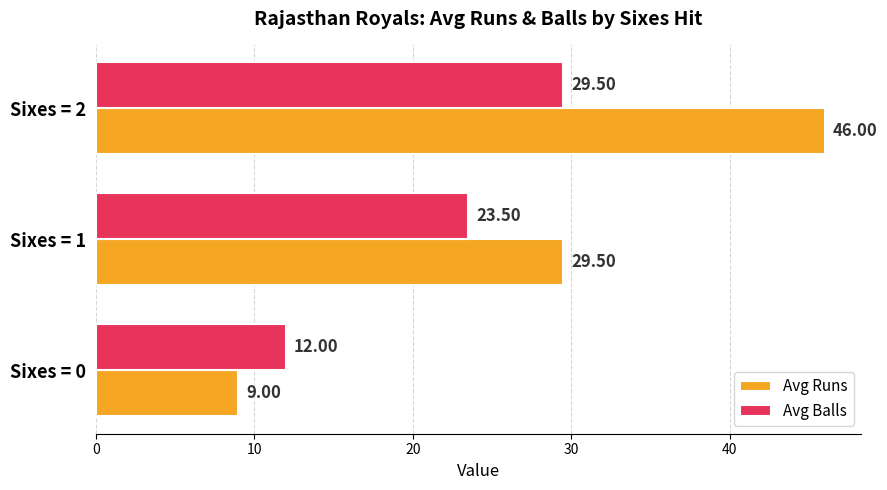

Rank the categories by Avg Balls value from lowest to highest.

Sixes = 0, Sixes = 1, Sixes = 2